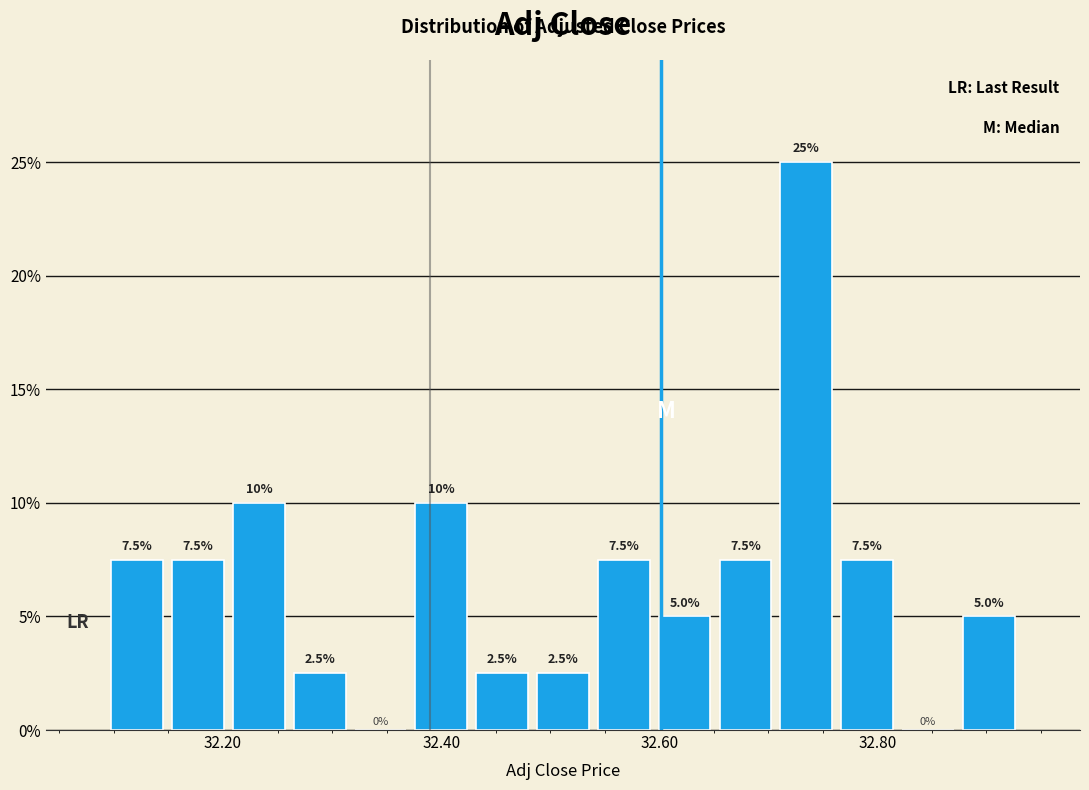

Read against the x-axis, roughly where is the centre of the tallest bar?

32.74